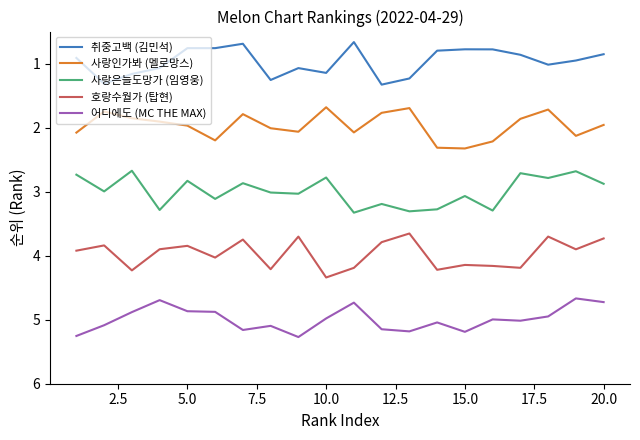

True or false: 어디에도 (MC THE MAX) and 사랑인가봐 (멜로망스) intersect in this chart.

False